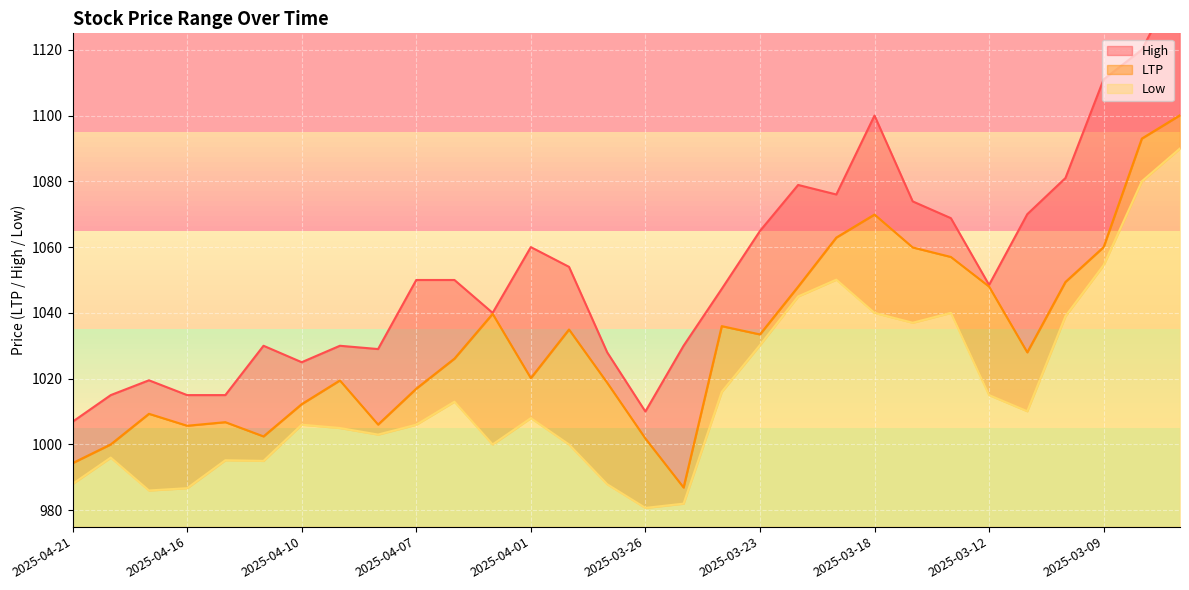

What is the difference between the maximum and minimum values in the High series?

135.5